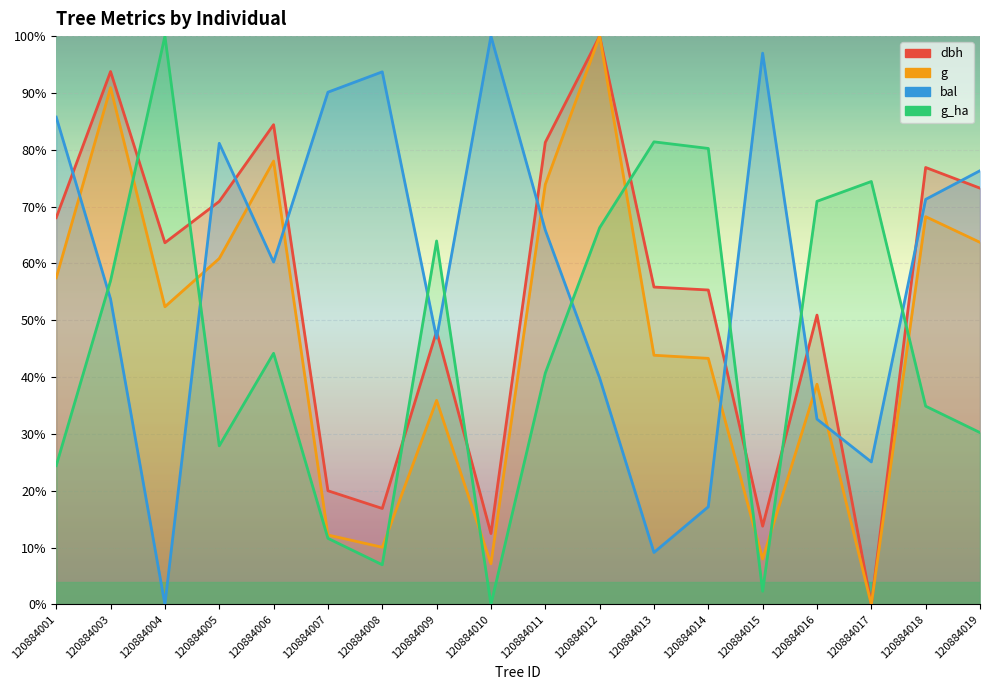

What is the total value across all series at 120884014?

196.0